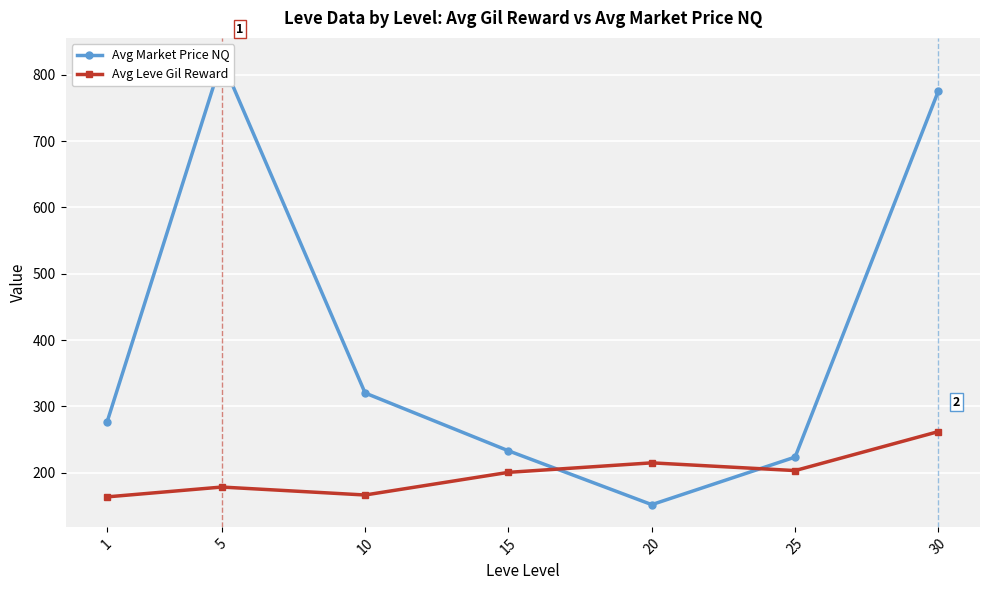

The Avg Leve Gil Reward series shows 203.2 at 25. True or false?

True